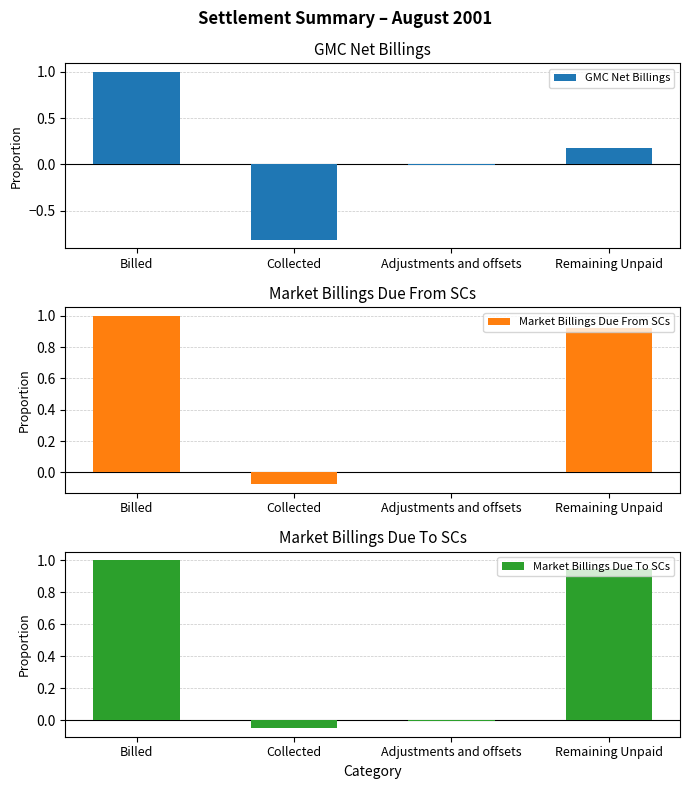

Which series has the largest range (max minus min)?

GMC Net Billings